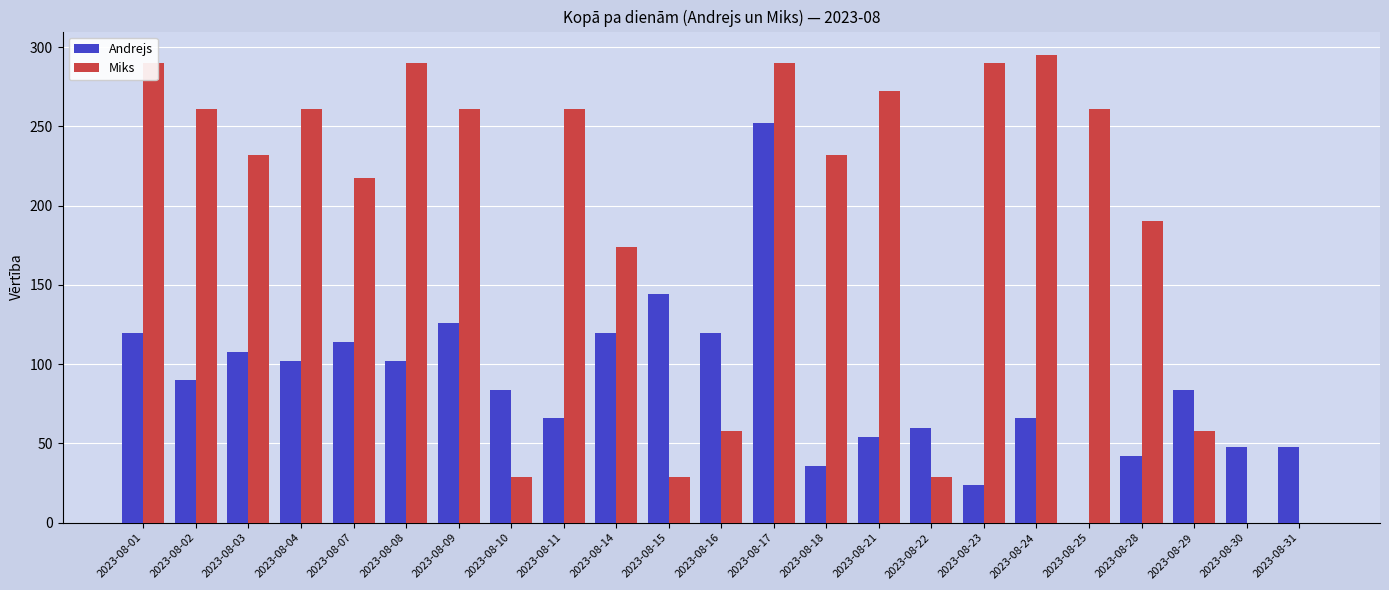

At which label does Andrejs first exceed 84?

2023-08-01